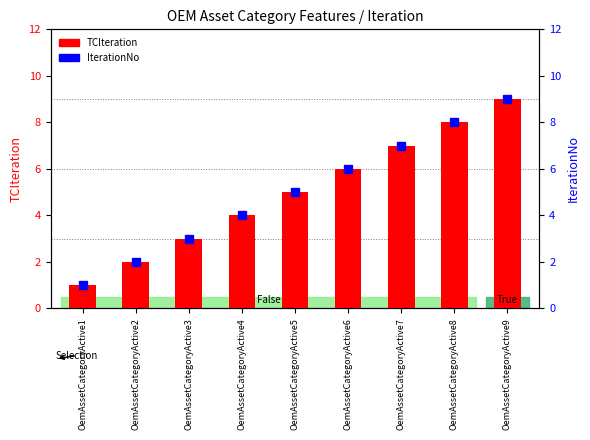

What are all the series names shown in the legend?

TCIteration, IterationNo